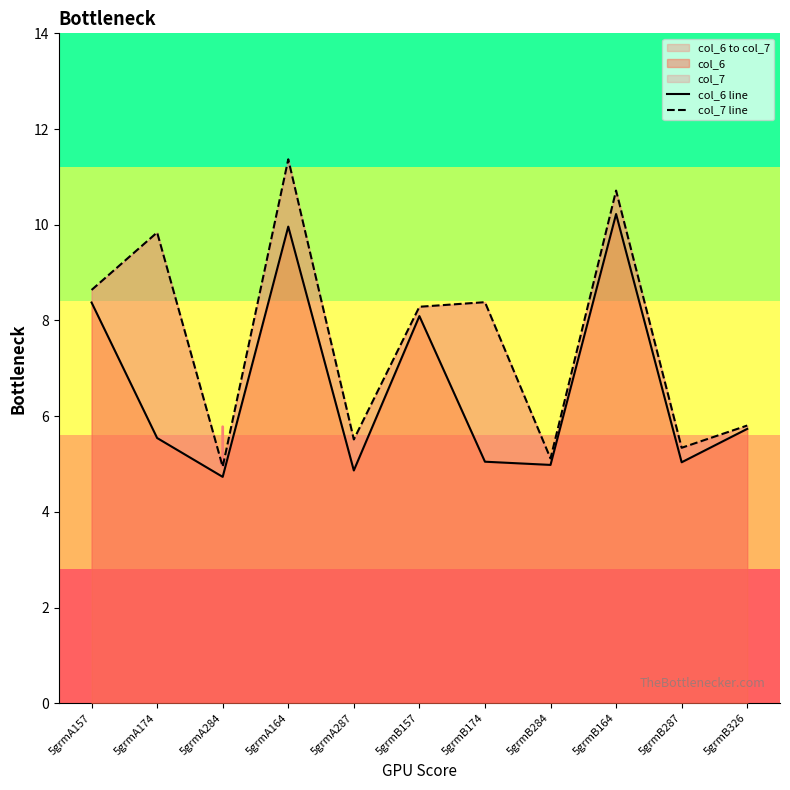

What is the label of the 4th point from the left?

5grmA164